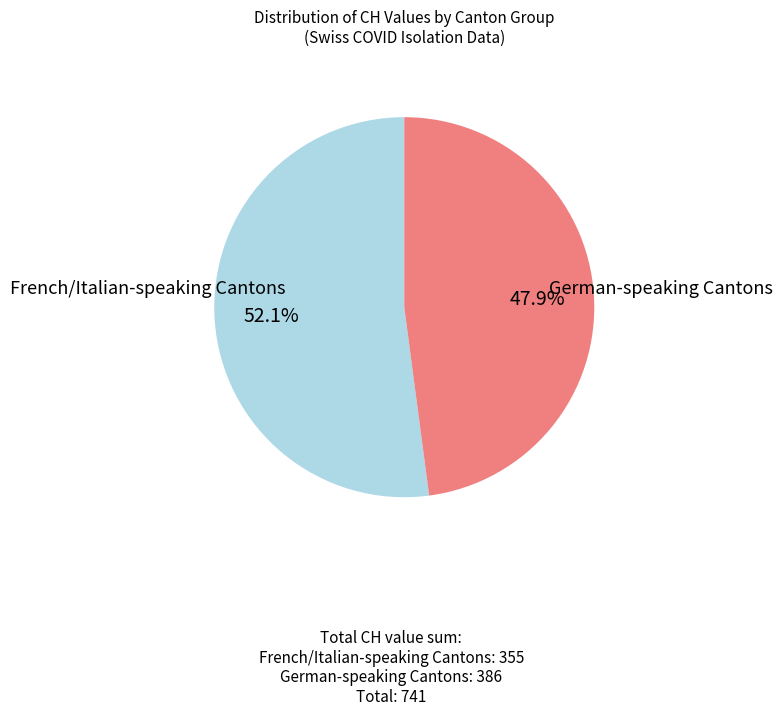

How many slices are in this pie chart?

2